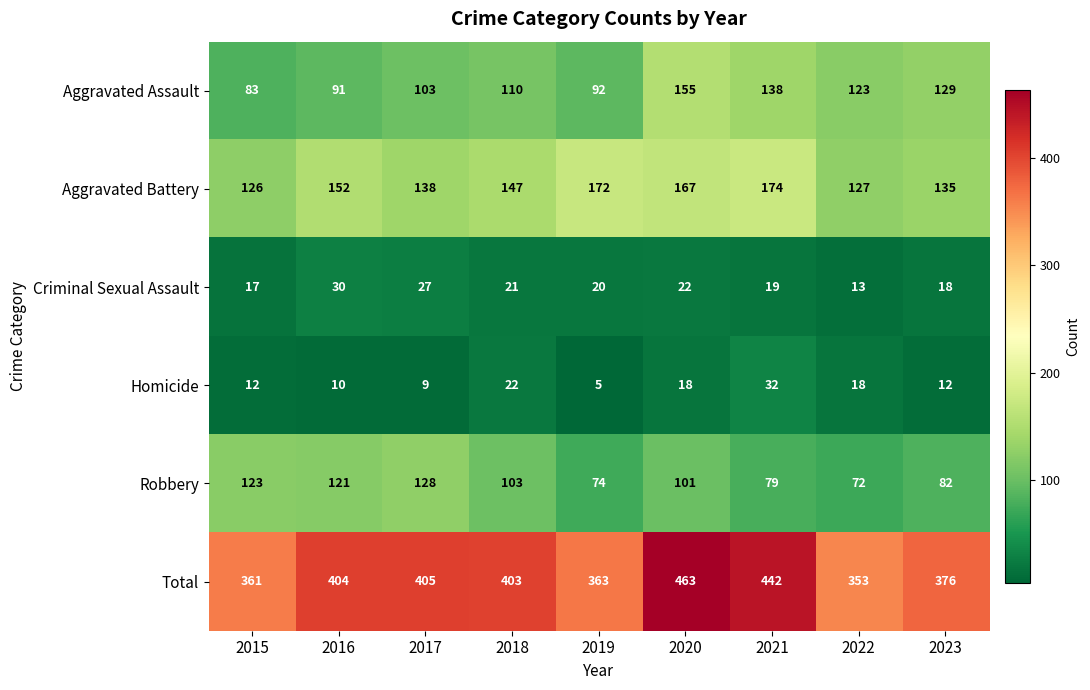

What is the minimum value shown in the chart?

5